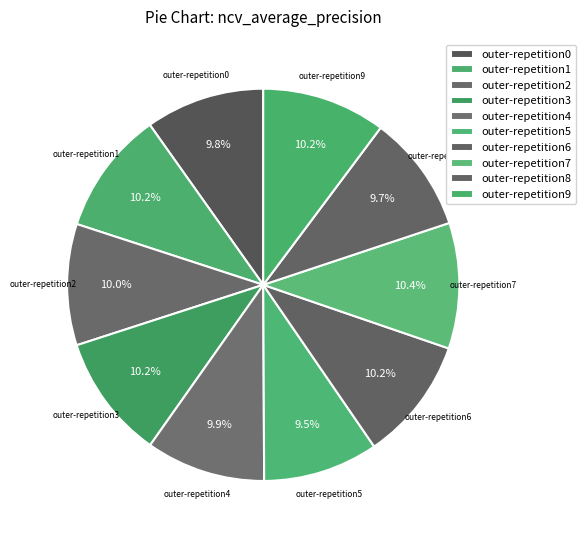

How many slices are in this pie chart?

10